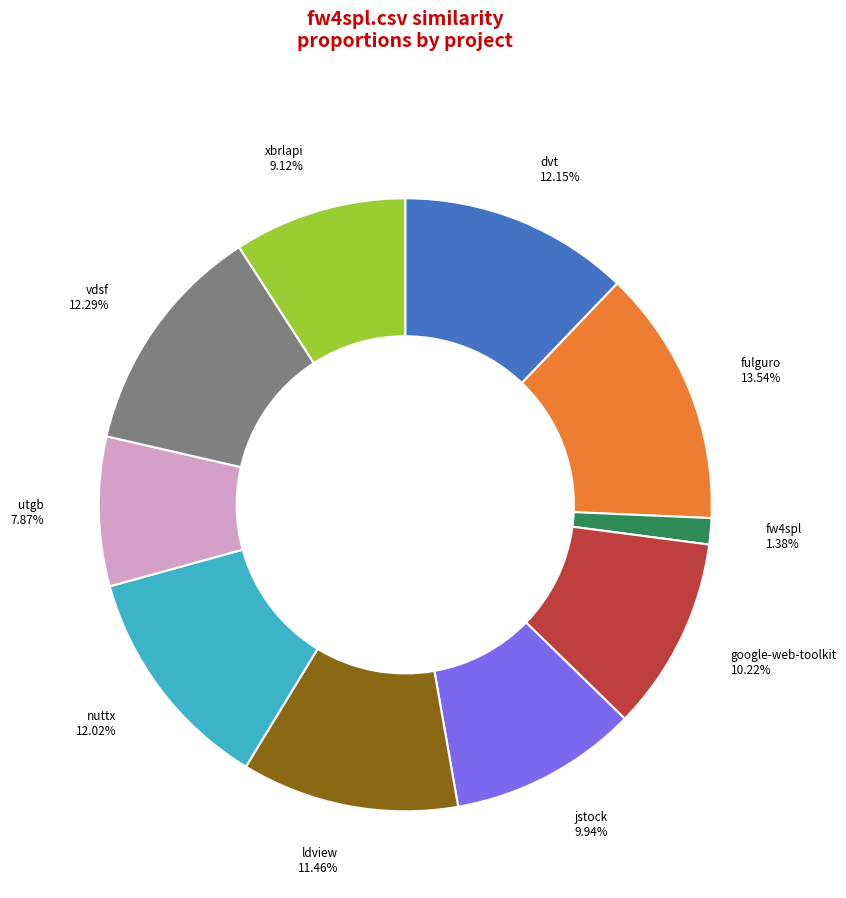

Is there any slice that represents more than half of the pie?

No